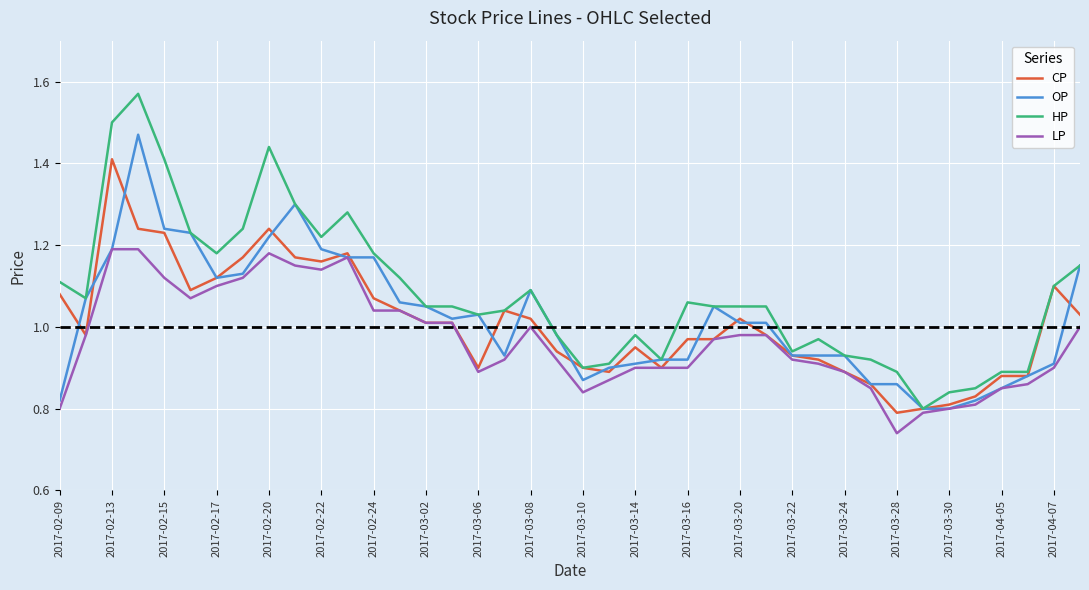

Which series has the largest total across all categories?

HP